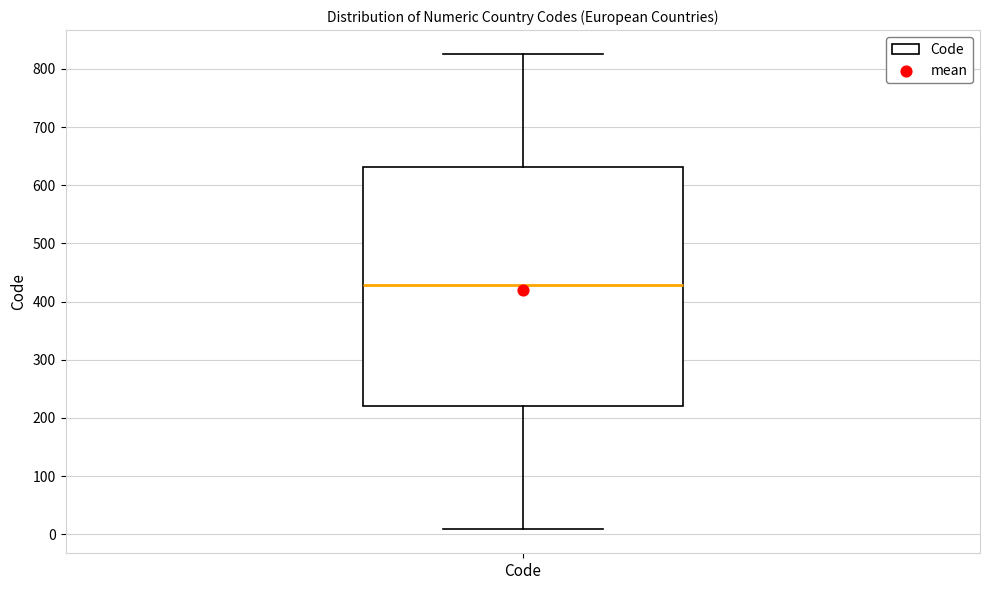

Where is the lower edge of the box for Code on the y-axis? The values are not printed on the chart, so give them approximately, as read against the axis.

220